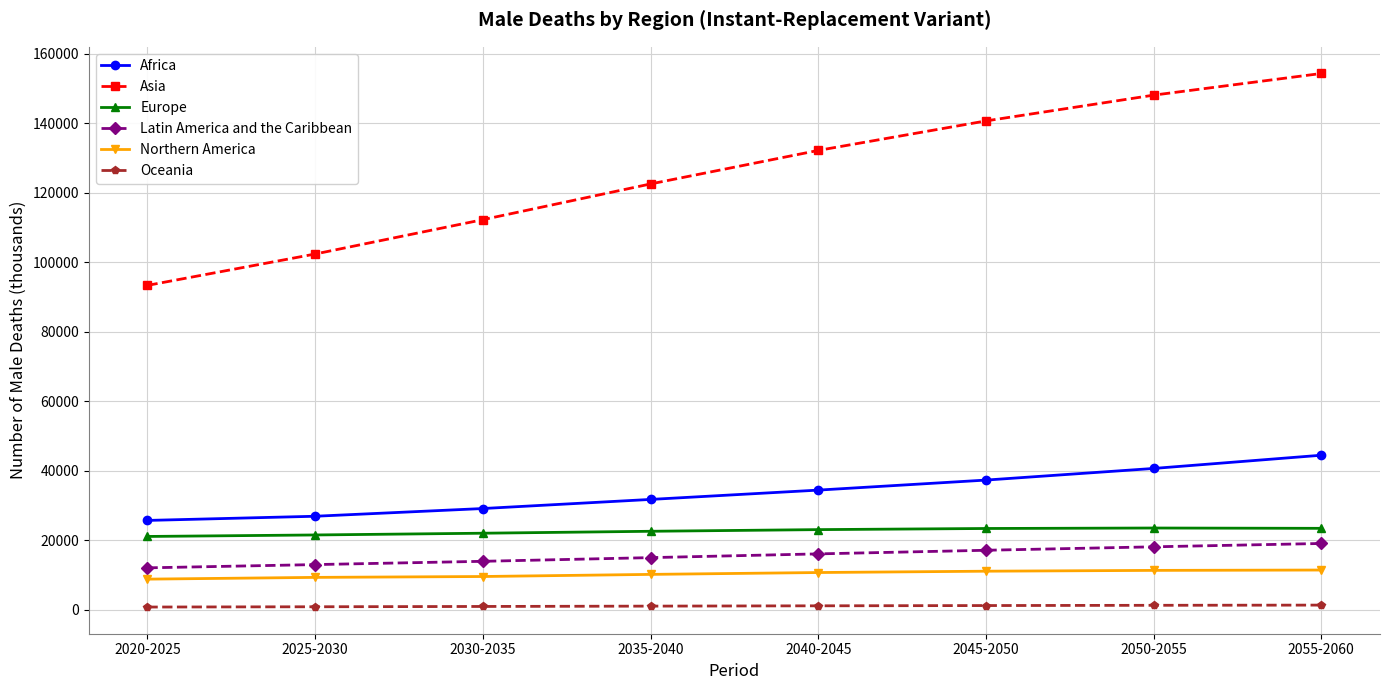

What is the sum of all Latin America and the Caribbean values?

124443.9